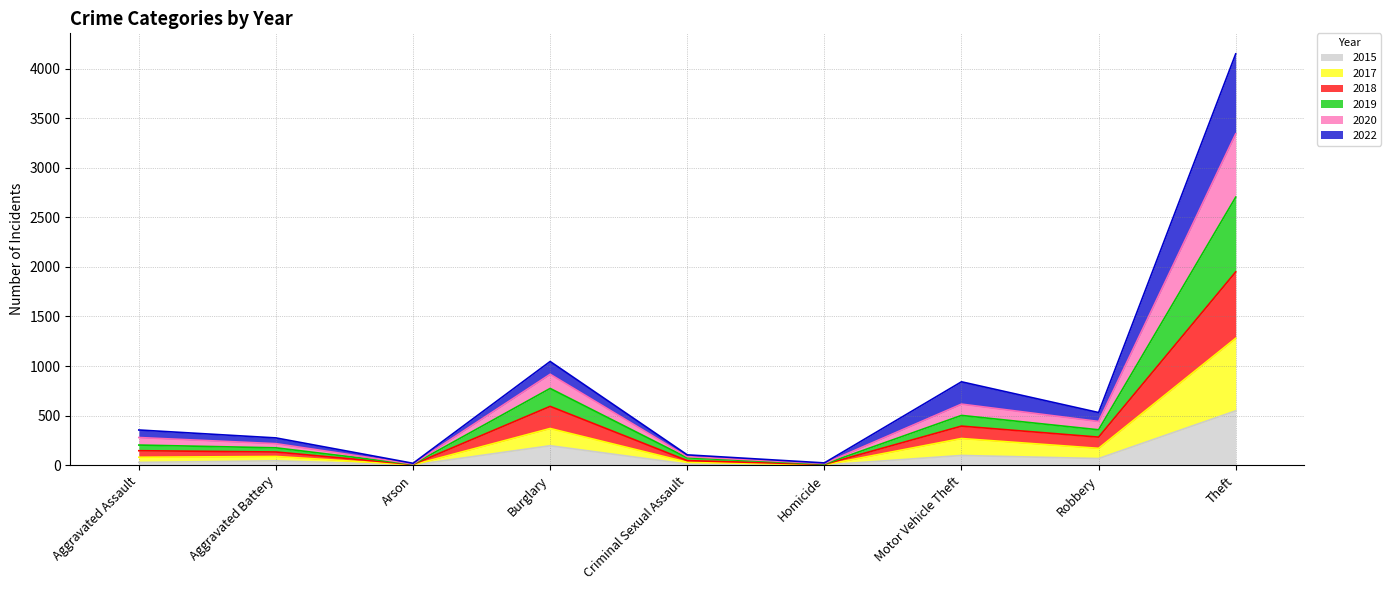

True or false: 2017 and 2020 intersect in this chart.

False